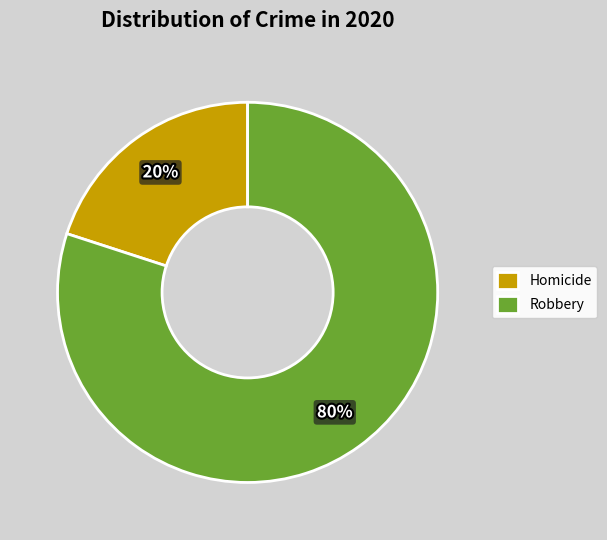

Count the number of slices in the pie.

2